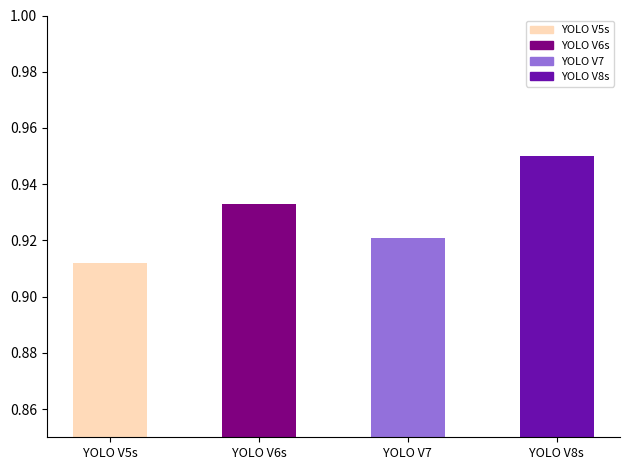

What is the sum of the values at YOLO V6s and YOLO V5s?

1.8